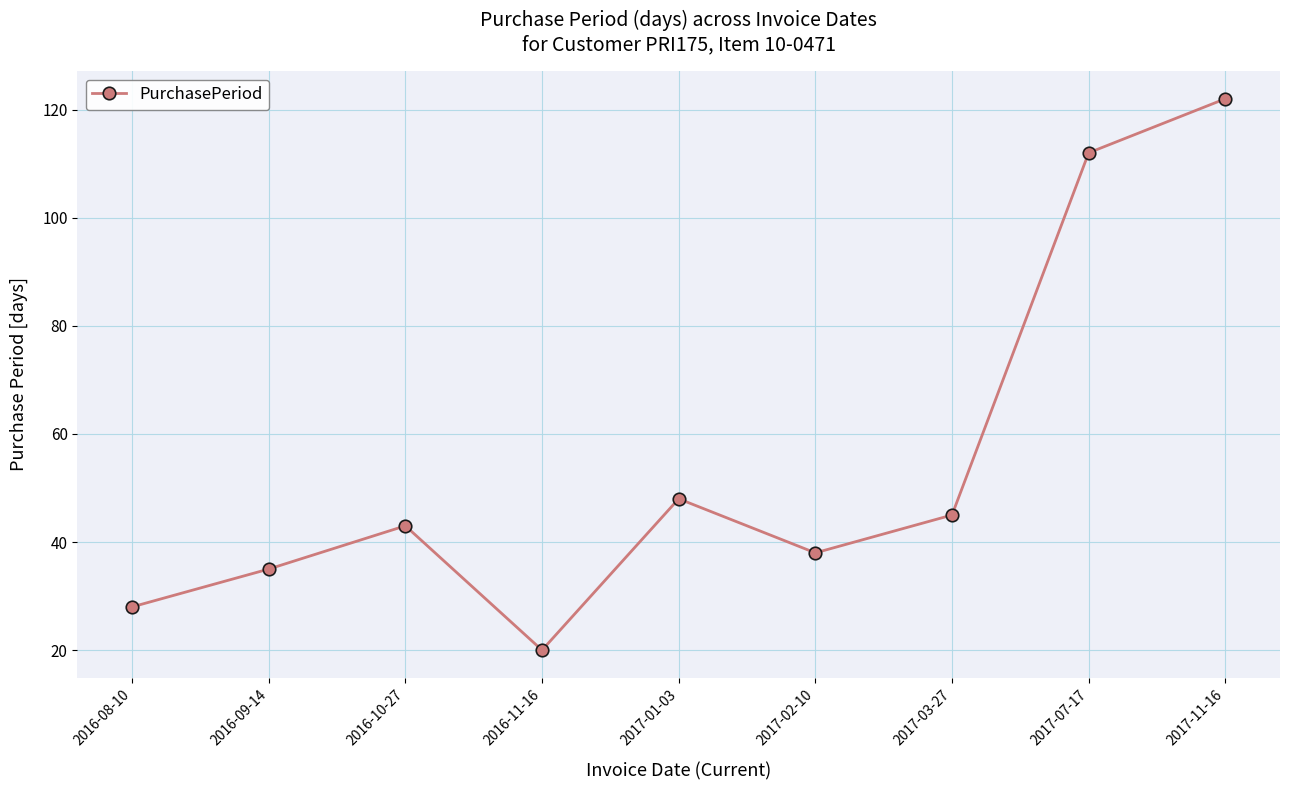

Between 2017-07-17 and 2016-09-14, which is larger?

2017-07-17